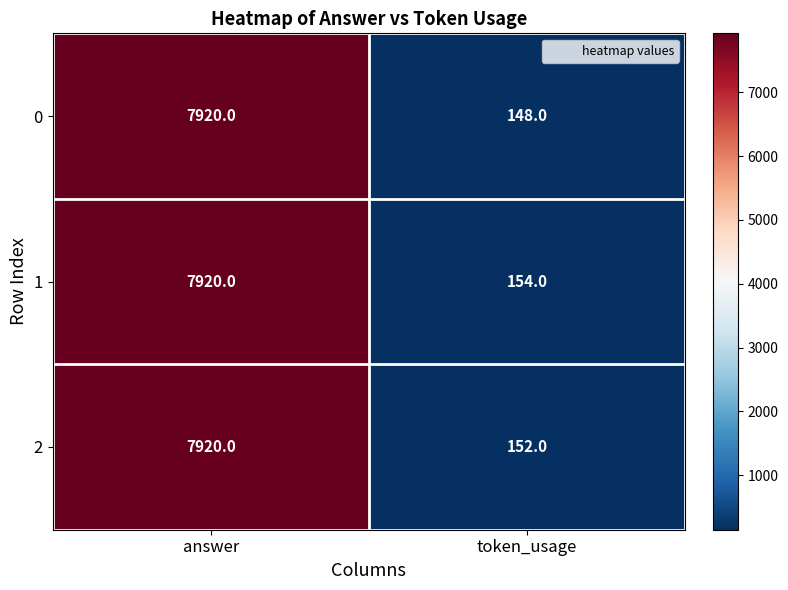

What value does the 2 series have at token_usage?

152